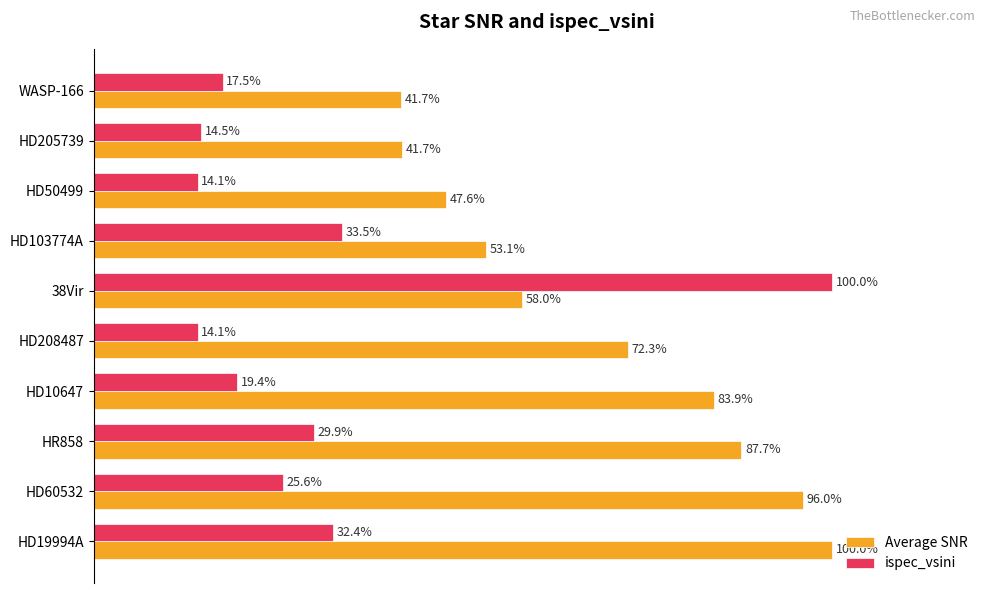

Between HD60532 and WASP-166, which series saw the biggest shift?

Average SNR